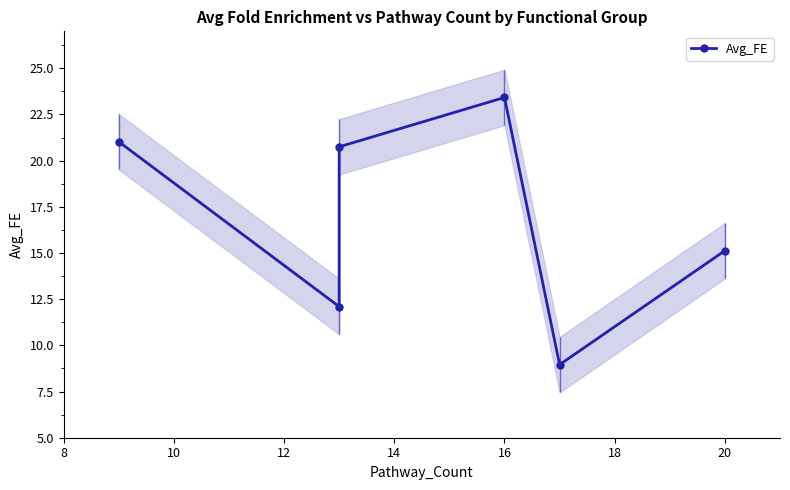

How many distinct data groups are displayed?

1